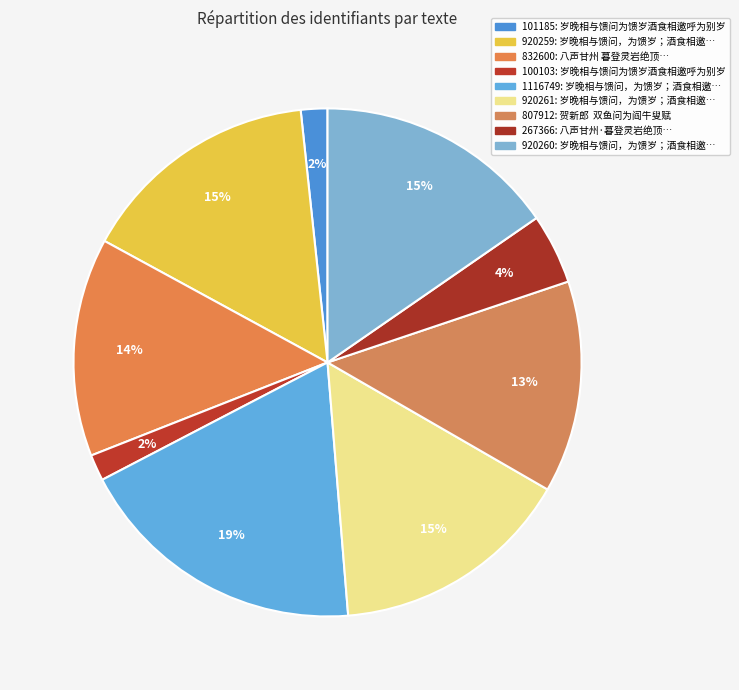

Which has a higher value, 920259 or 832600?

920259